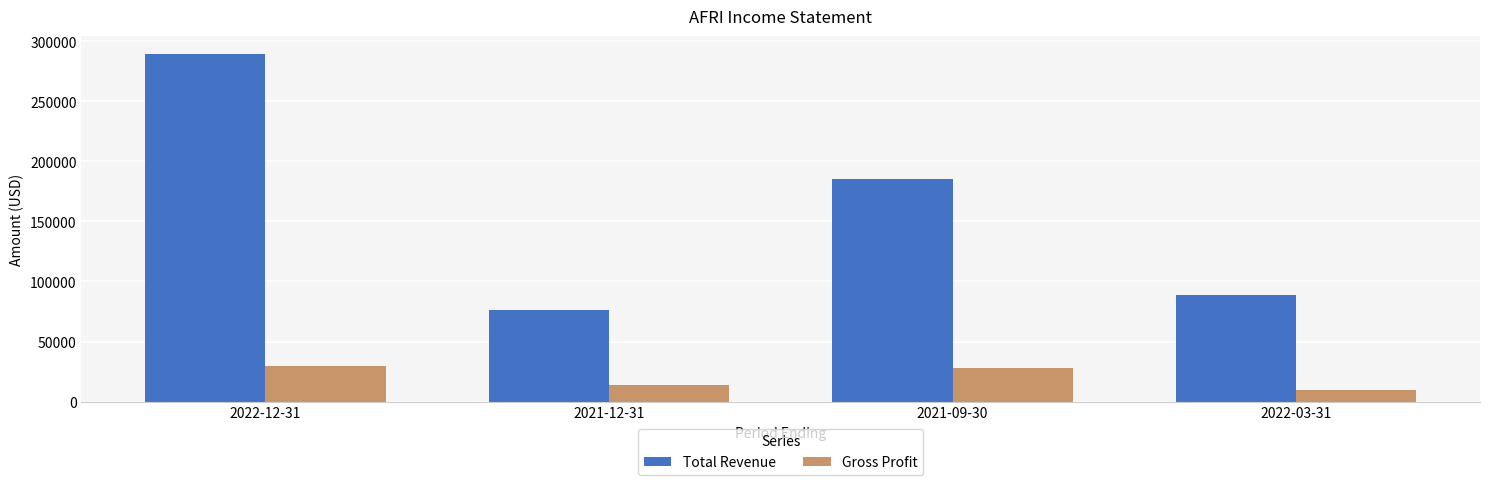

At how many categories does at least one series exceed 283089?

1